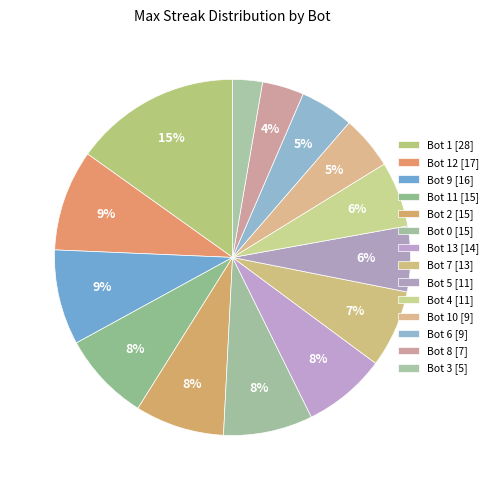

Count the number of slices in the pie.

14